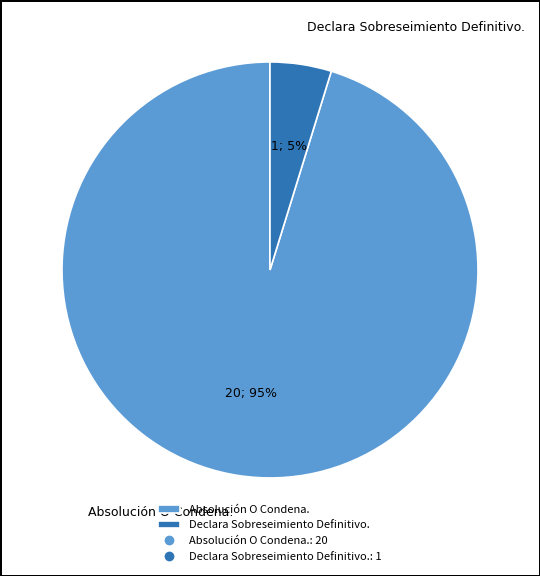

Rank the categories by value from highest to lowest.

Absolución O Condena., Declara Sobreseimiento Definitivo.